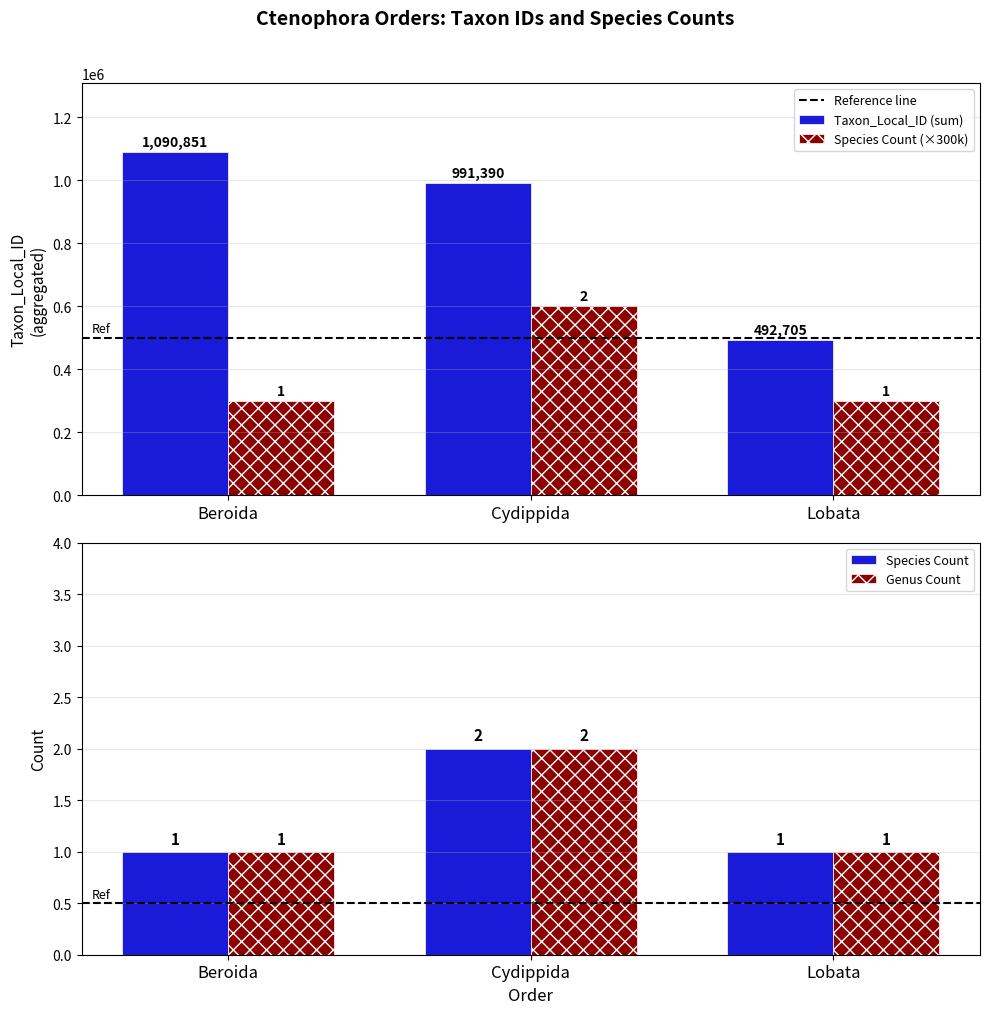

What is the maximum value for Taxon_Local_ID (sum)?

1090851